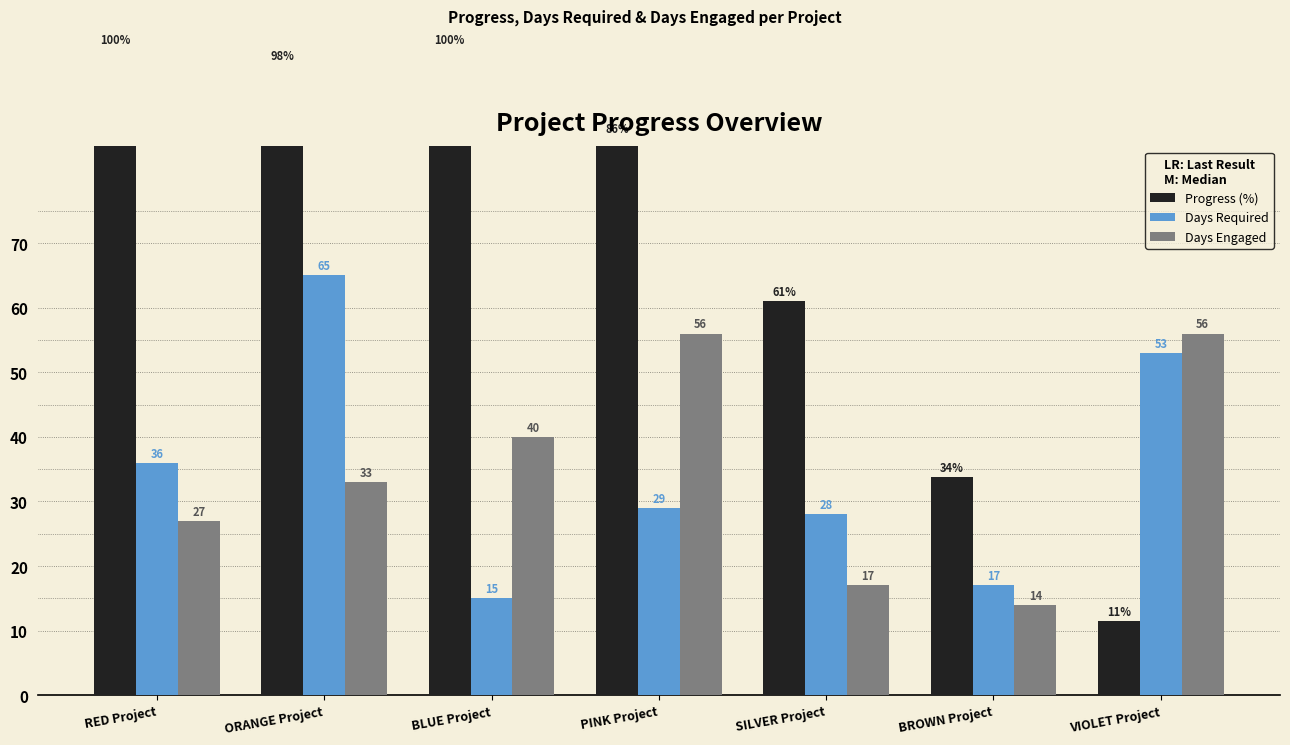

What is the average value of the Days Required series?

34.7